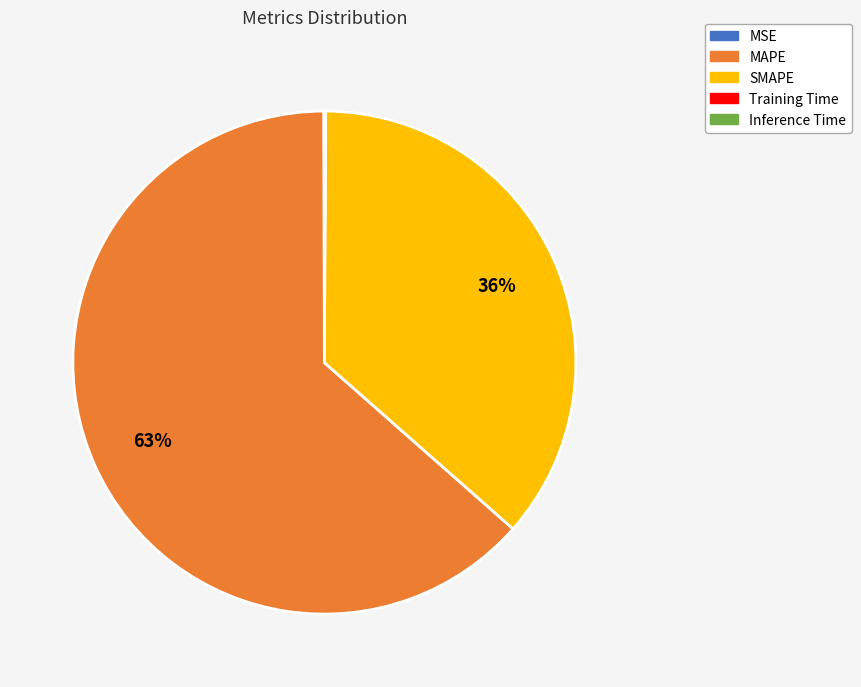

What is the majority slice?

MAPE